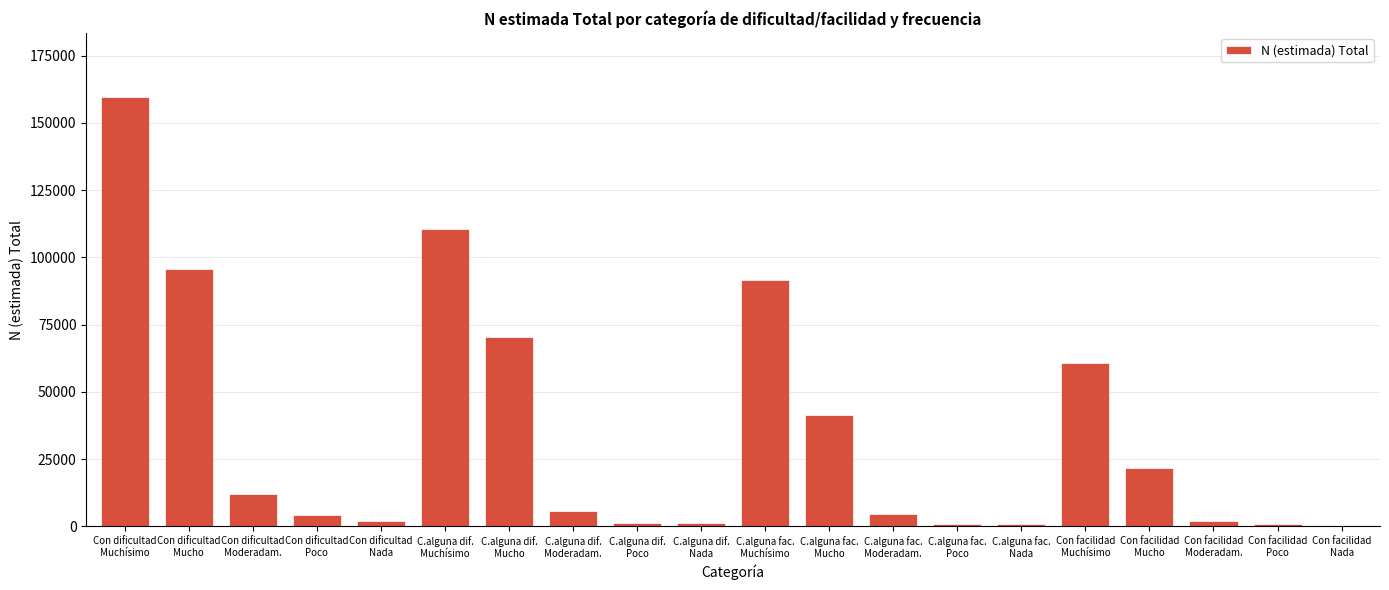

What is the greatest value displayed?

159445